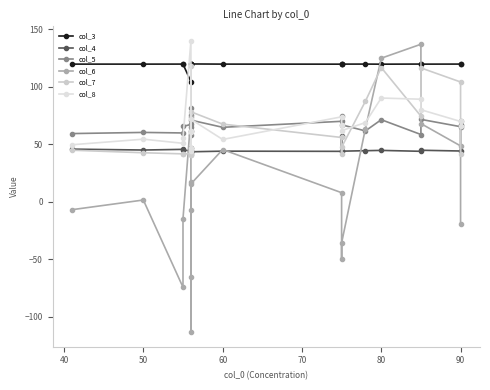

True or false: col_7 and col_5 cross at least once.

True